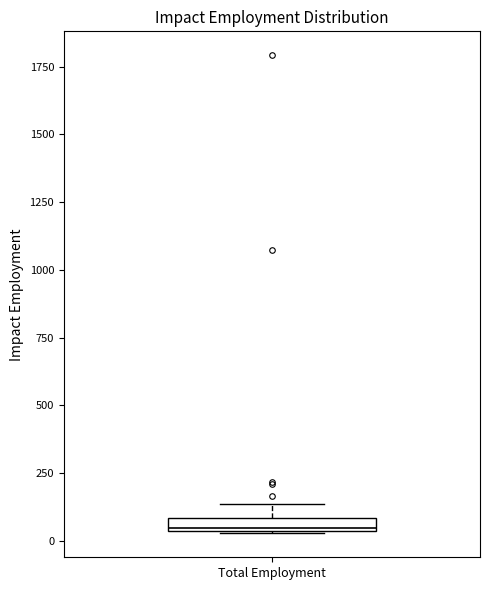

Where is the lower edge of the box for Total Employment on the y-axis? The values are not printed on the chart, so give them approximately, as read against the axis.

50